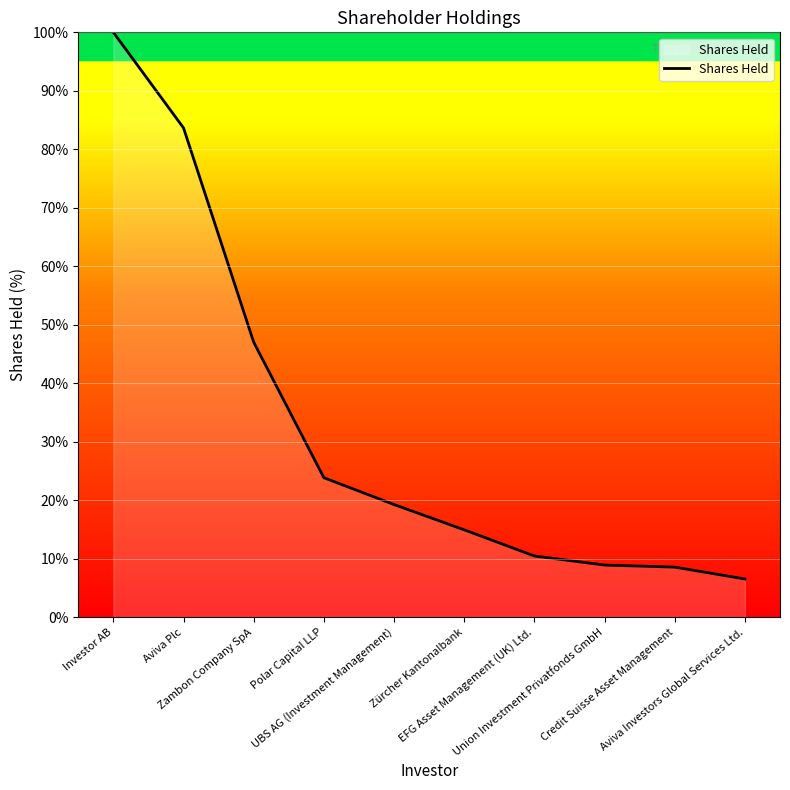

What is the sum of the values at Polar Capital LLP and Investor AB?

2275726.2